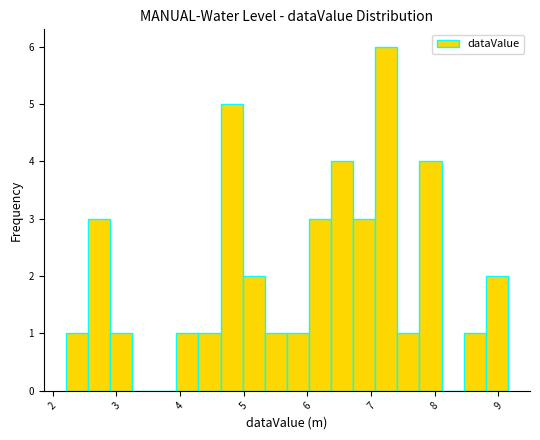

Read against the x-axis, roughly where is the centre of the tallest bar?

7.2